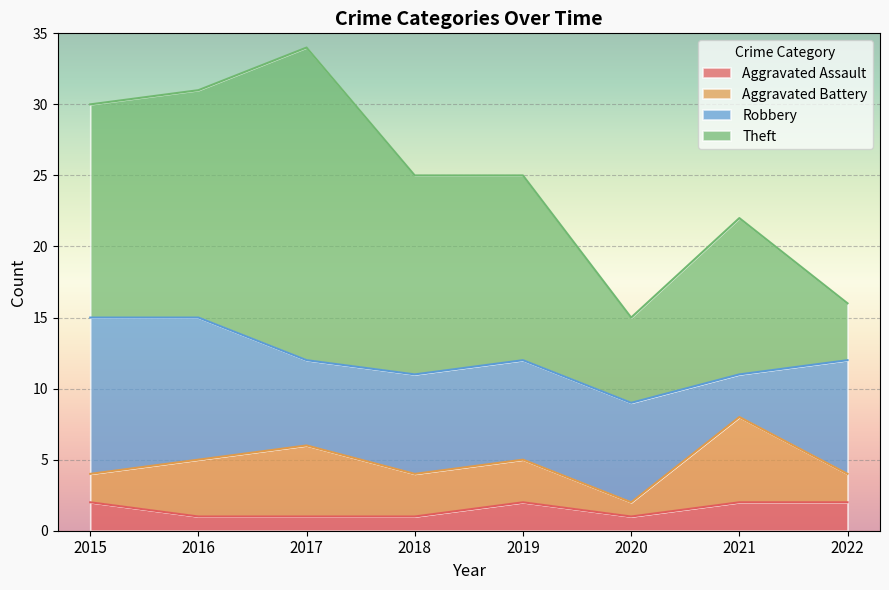

True or false: Robbery and Aggravated Assault cross at least once.

False